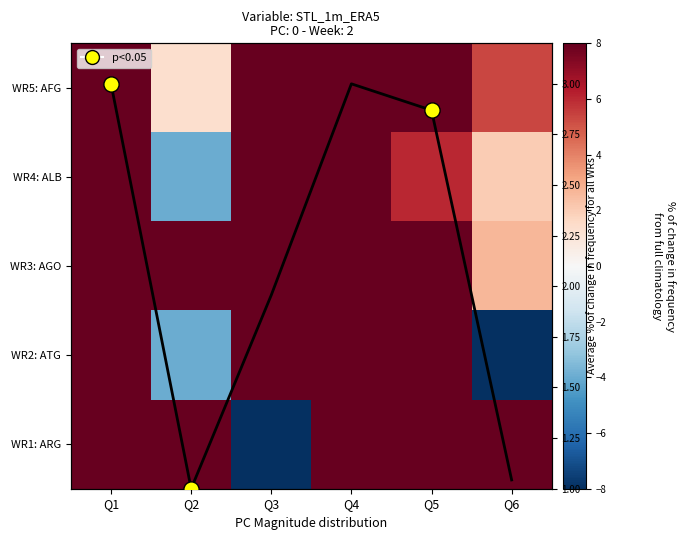

What is the smallest value displayed?

-8.0